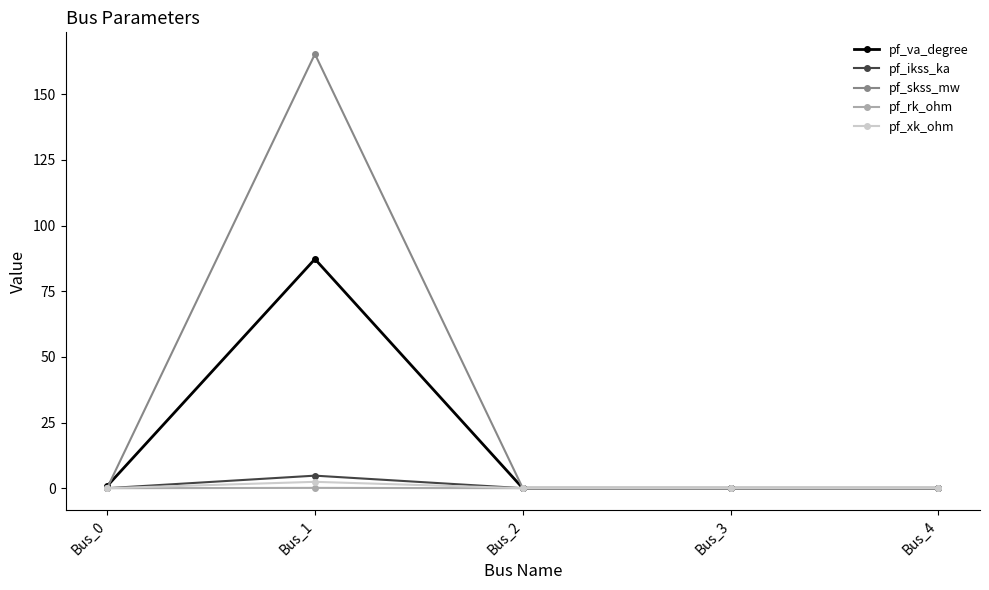

At how many categories does at least one series exceed 36?

1